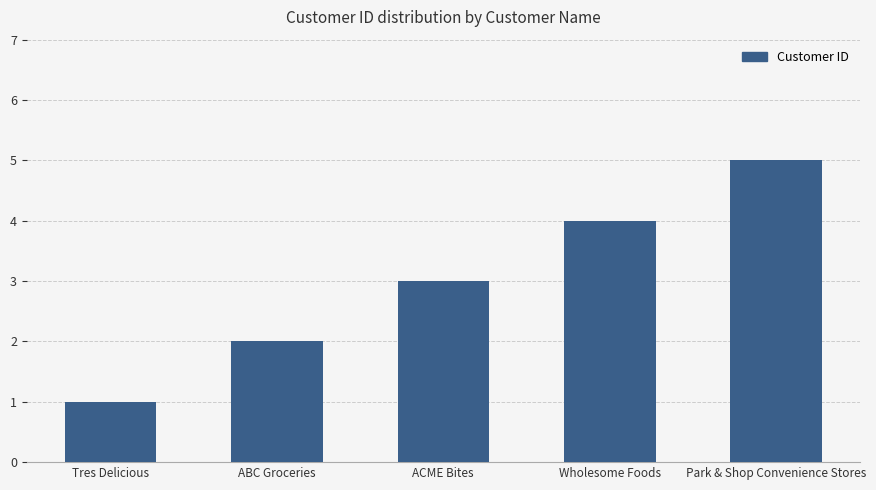

Rank the categories by value from lowest to highest.

Tres Delicious, ABC Groceries, ACME Bites, Wholesome Foods, Park & Shop Convenience Stores